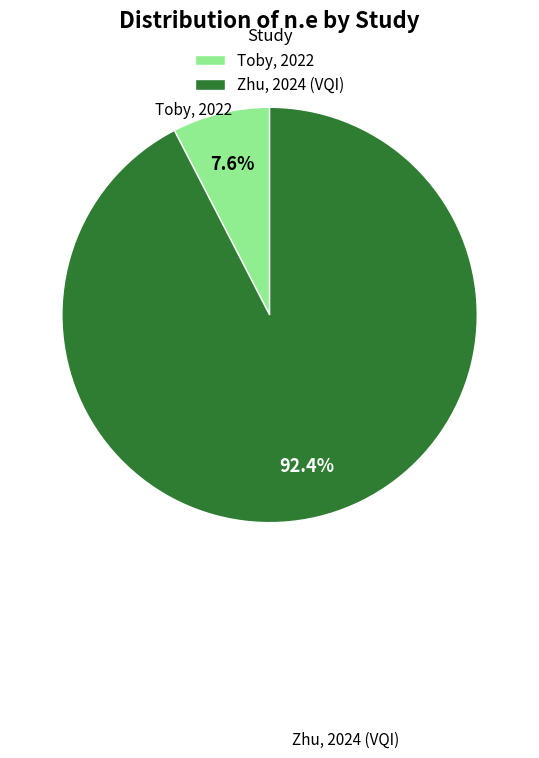

Which slice is the largest?

Zhu, 2024 (VQI)